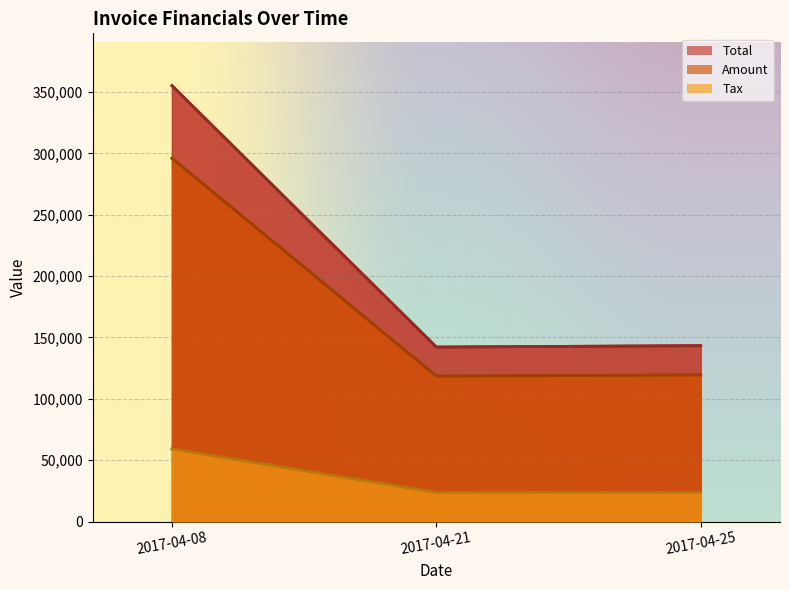

Which series has the widest spread of values?

Total